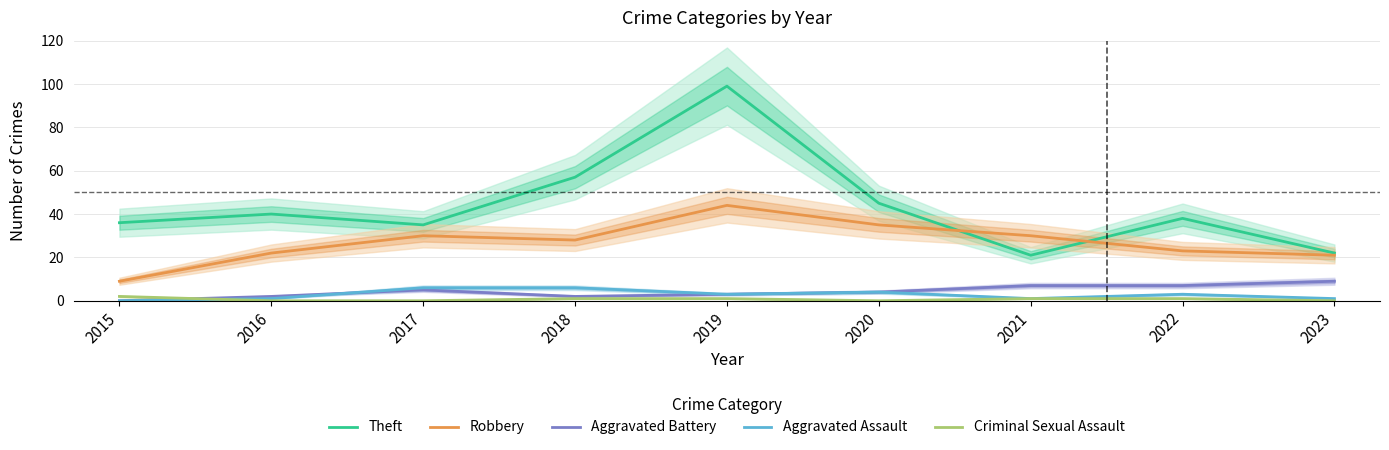

At which label does Aggravated Assault first exceed 3?

2017